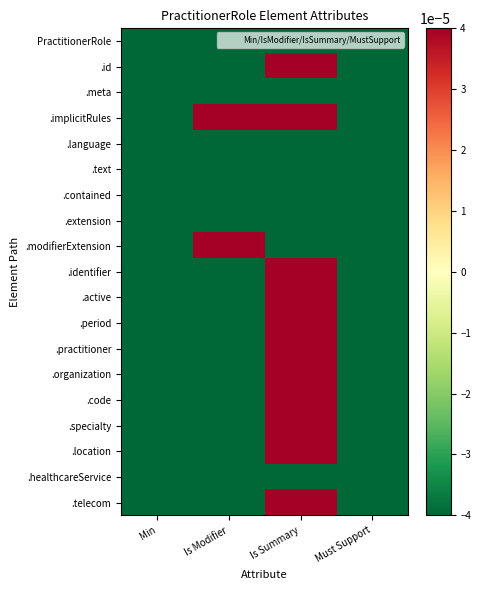

List the series in order of their peak value, highest first.

.id, .implicitRules, .modifierExtension, .identifier, .active, .period, .practitioner, .organization, .code, .specialty, .location, .telecom, PractitionerRole, .meta, .language, .text, .contained, .extension, .healthcareService